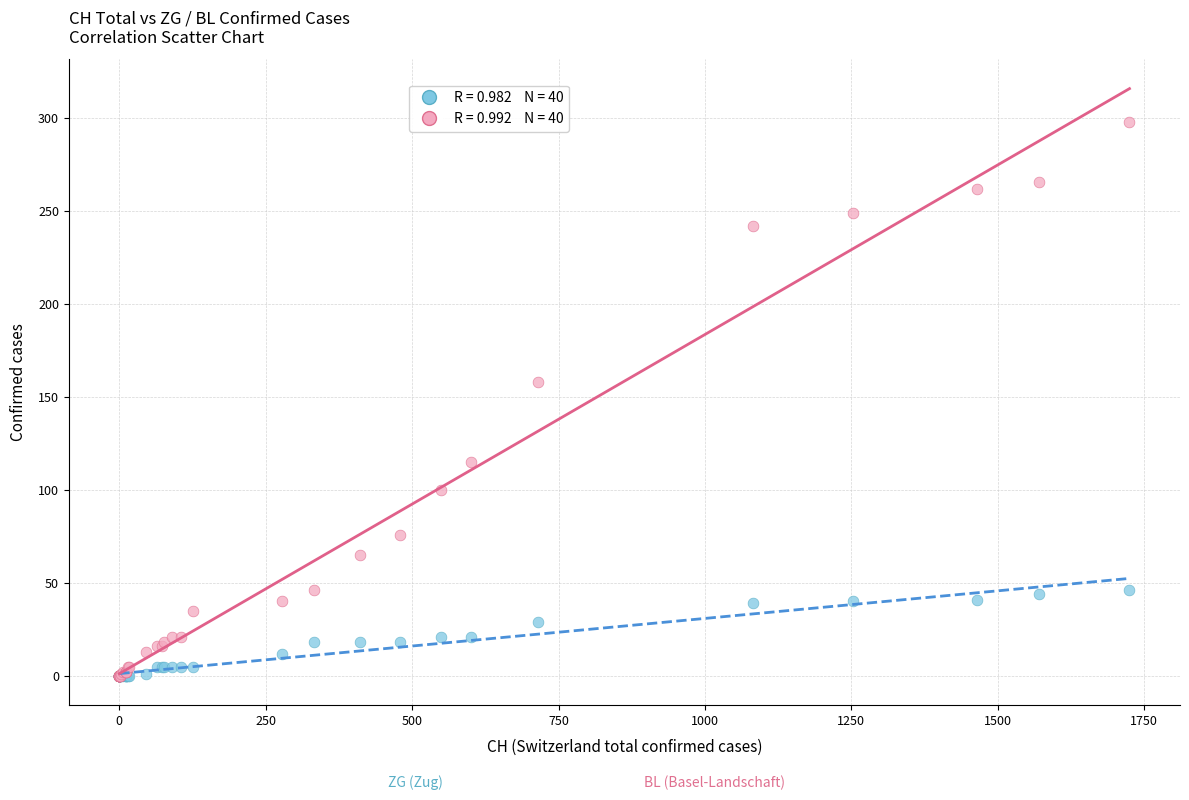

Across all series, what Y value is closest to 149?

158